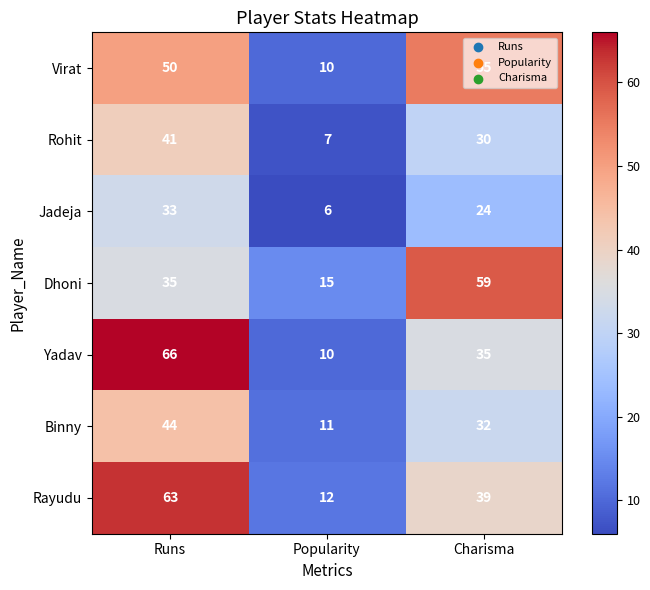

Count the number of categories in the chart.

3